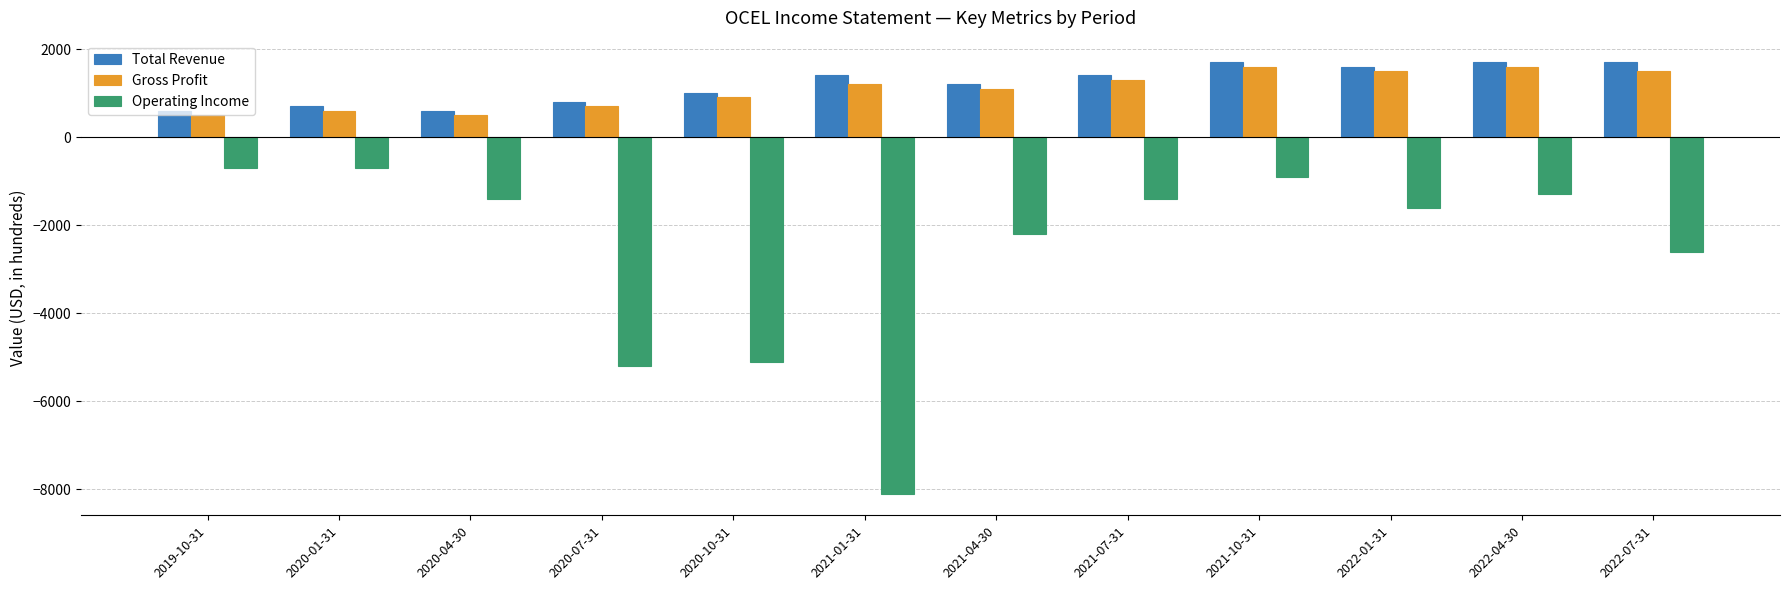

What is the sum of all Total Revenue values?

14400